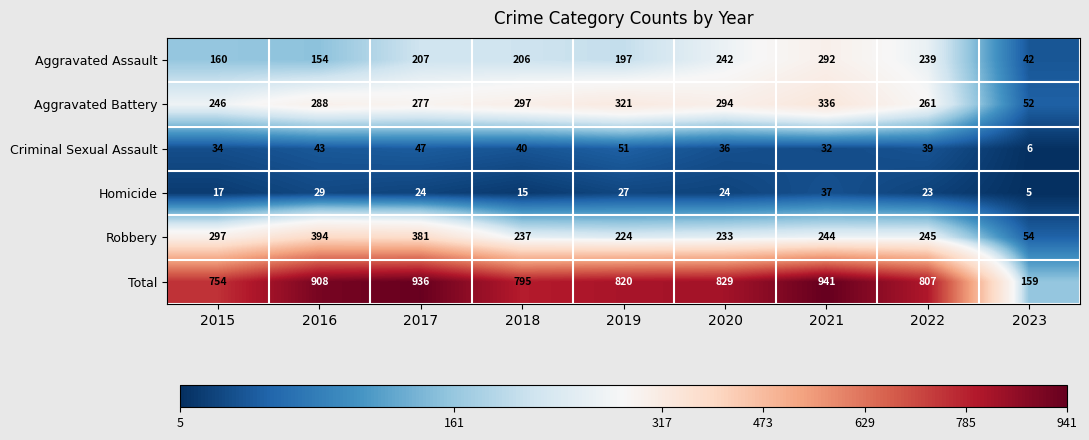

What is the total value across all series at 2021?

1882